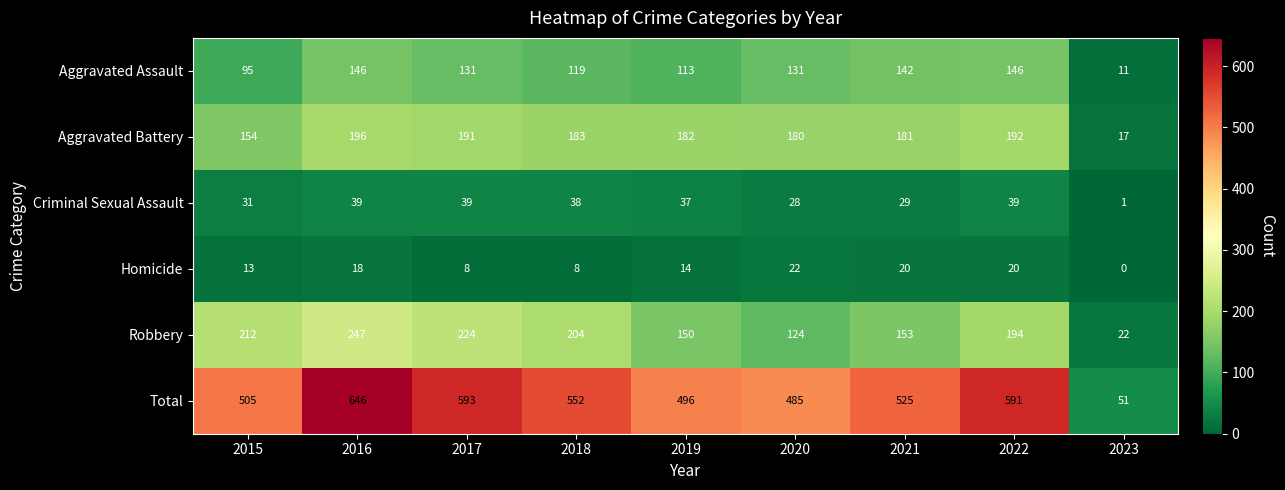

What is the greatest value displayed?

646